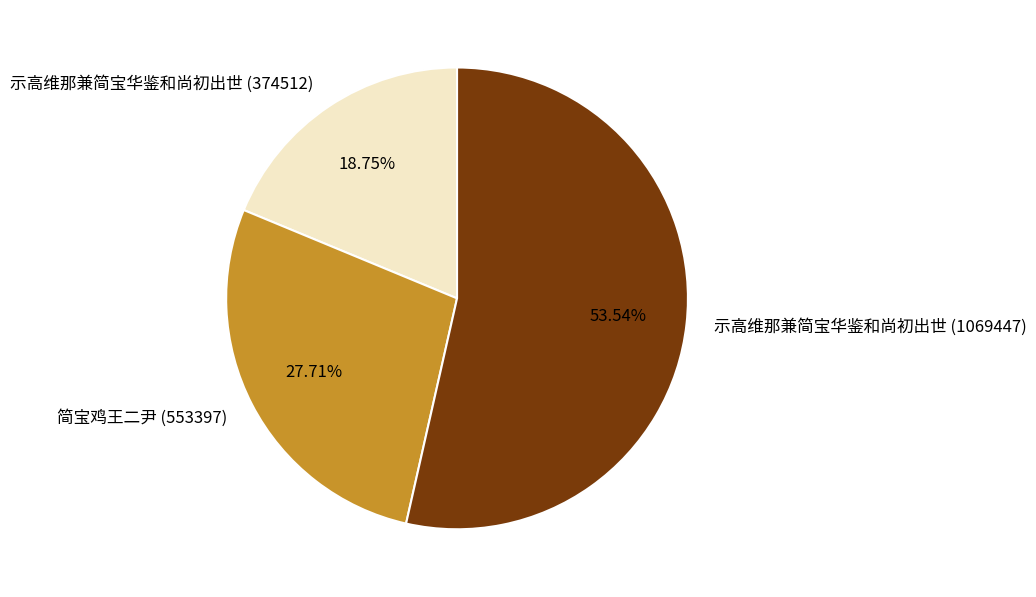

Is it true that 示高维那兼简宝华鉴和尚初出世 (374512) is 6% of the pie?

False